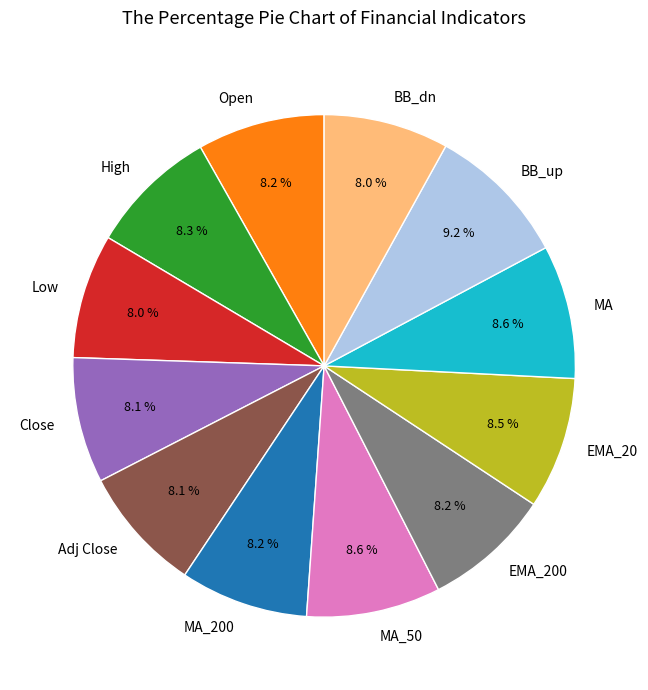

Do MA and High together represent more than half of the pie?

No